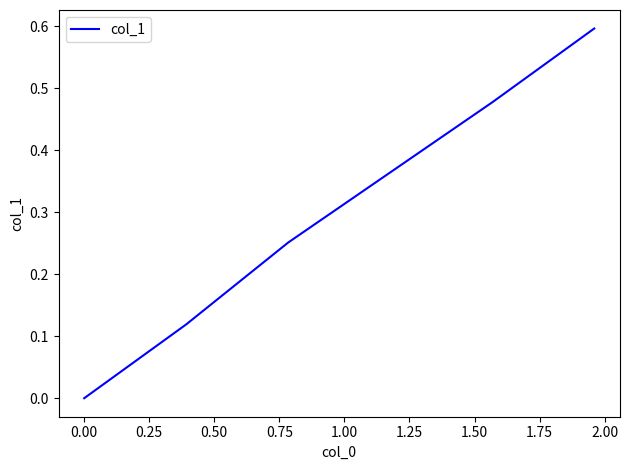

What is the difference between the maximum and minimum values?

0.6